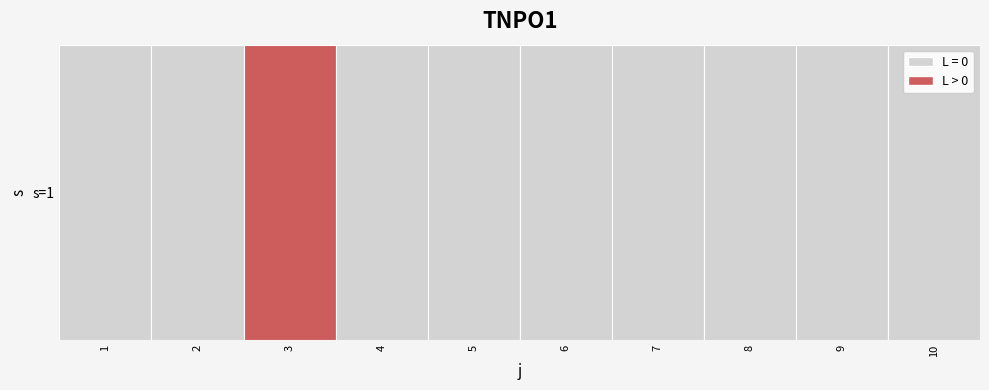

What is the sum of all values?

11.4